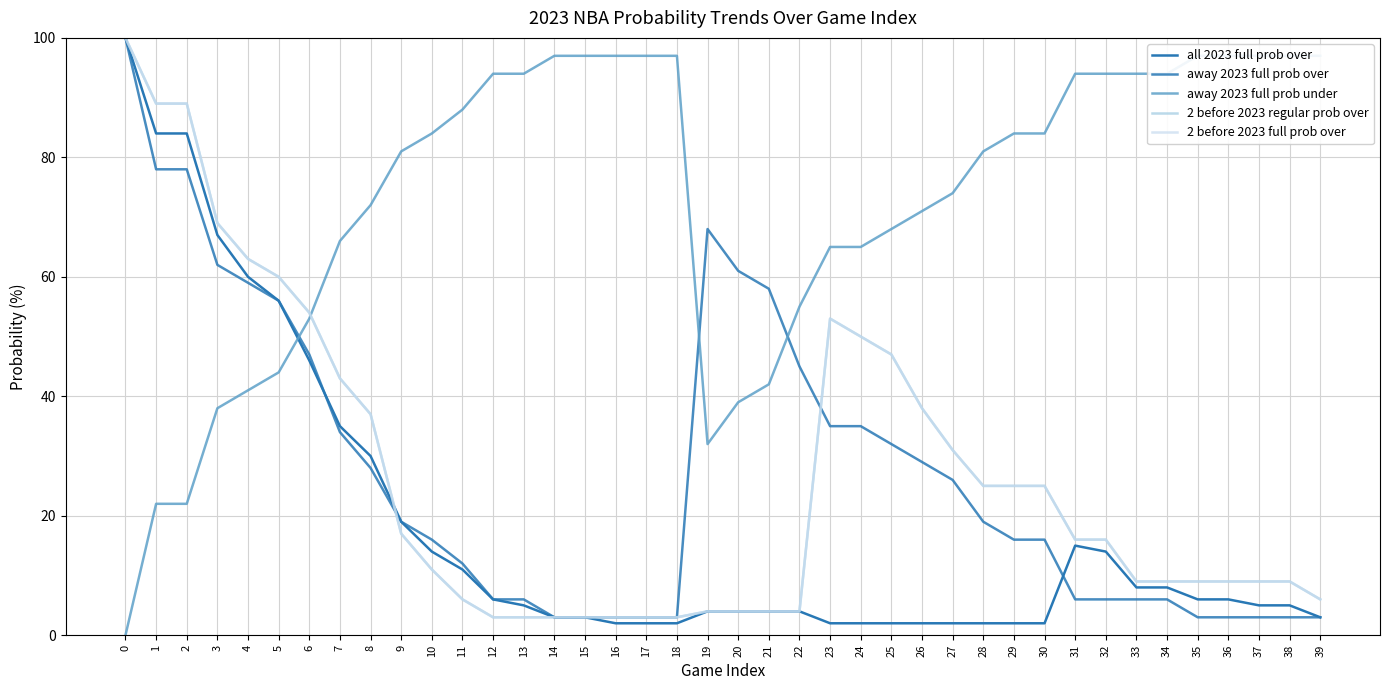

Is the value of 2 before 2023 full prob over at 13 greater than the value of 2 before 2023 regular prob over at 29?

No